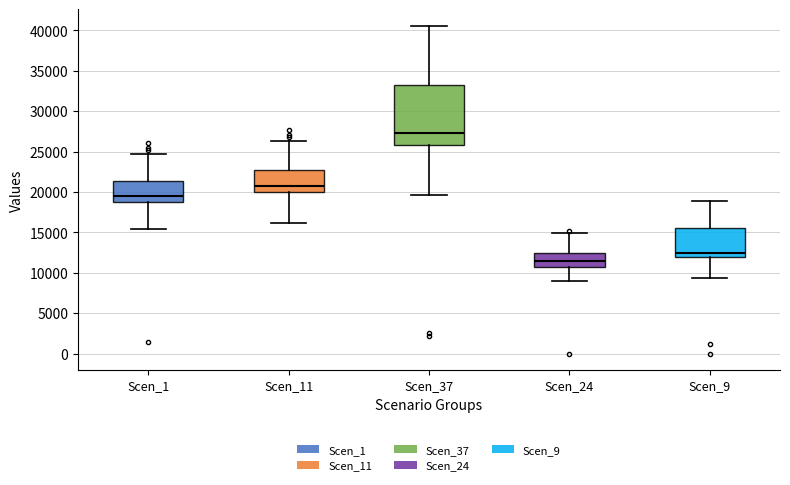

Reading left to right, read every box against the y-axis: the position of its median line, the range the box covers, and the ends of its whiskers. The values are not printed on the chart, so give them approximately, as read against the axis.

Scen_1: median 19500, box 19000 to 21500, whiskers 15500 to 24500
Scen_11: median 21000, box 20000 to 22500, whiskers 16000 to 26500
Scen_37: median 27500, box 26000 to 33000, whiskers 19500 to 40500
Scen_24: median 11500, box 11000 to 12500, whiskers 9000 to 15000
Scen_9: median 12500, box 12000 to 15500, whiskers 9500 to 19000